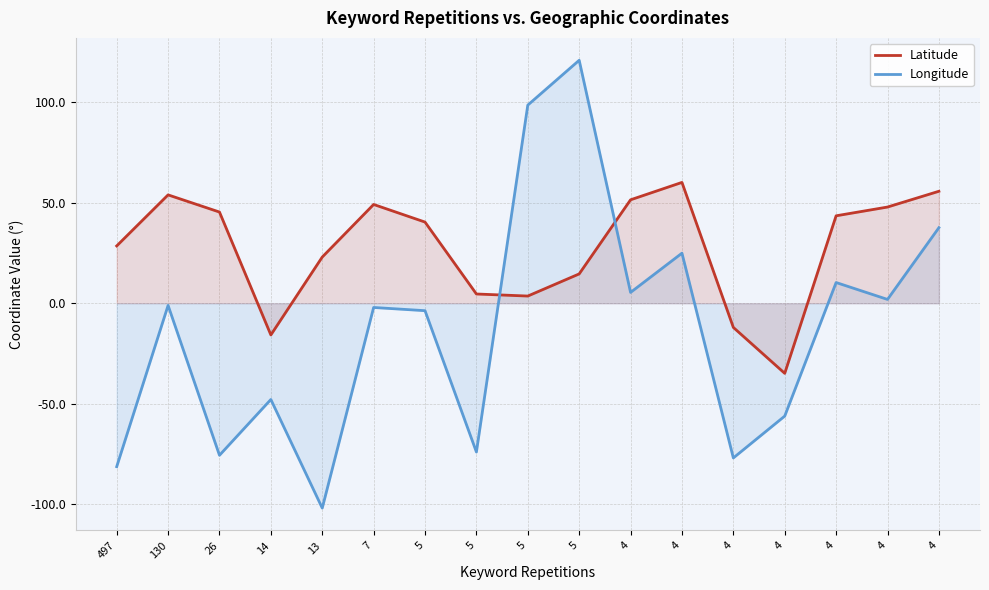

What is the approximate value of Longitude at 5?

98.7